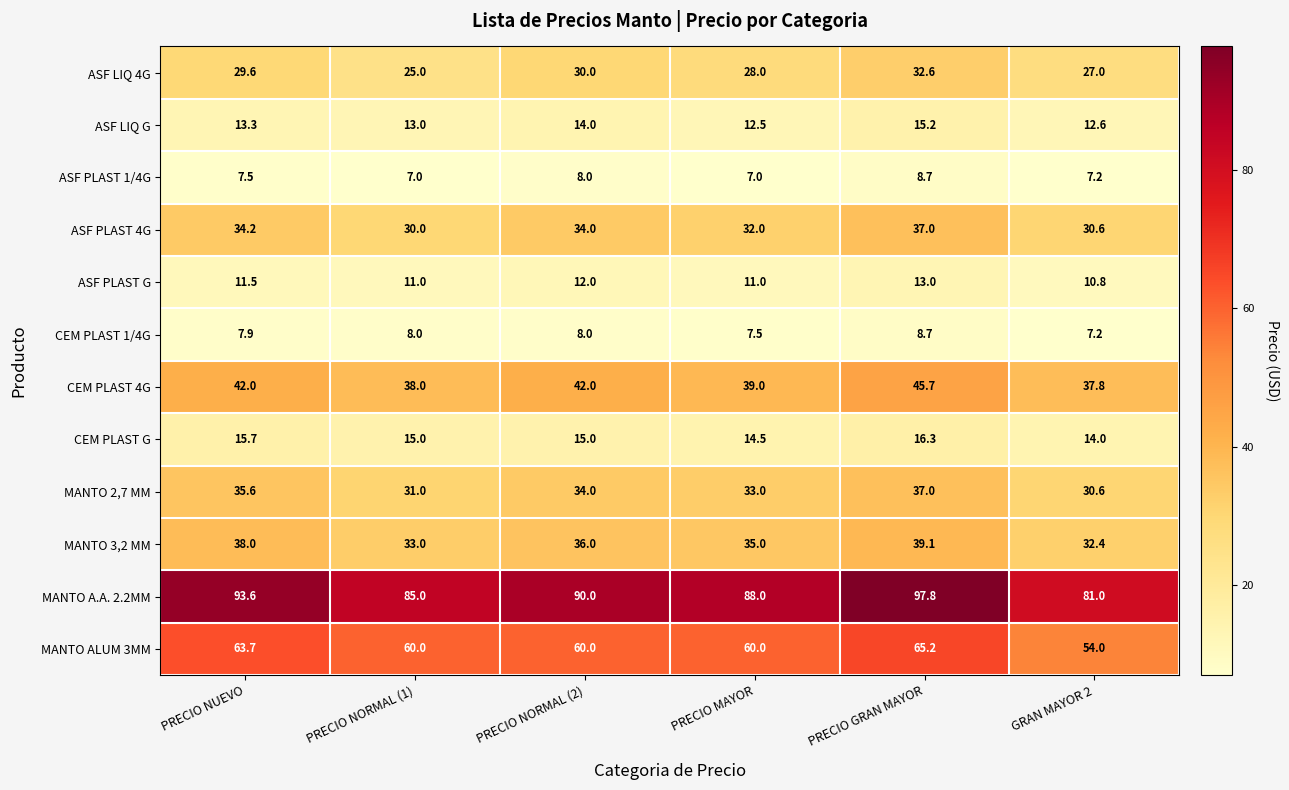

How many distinct data groups are displayed?

12